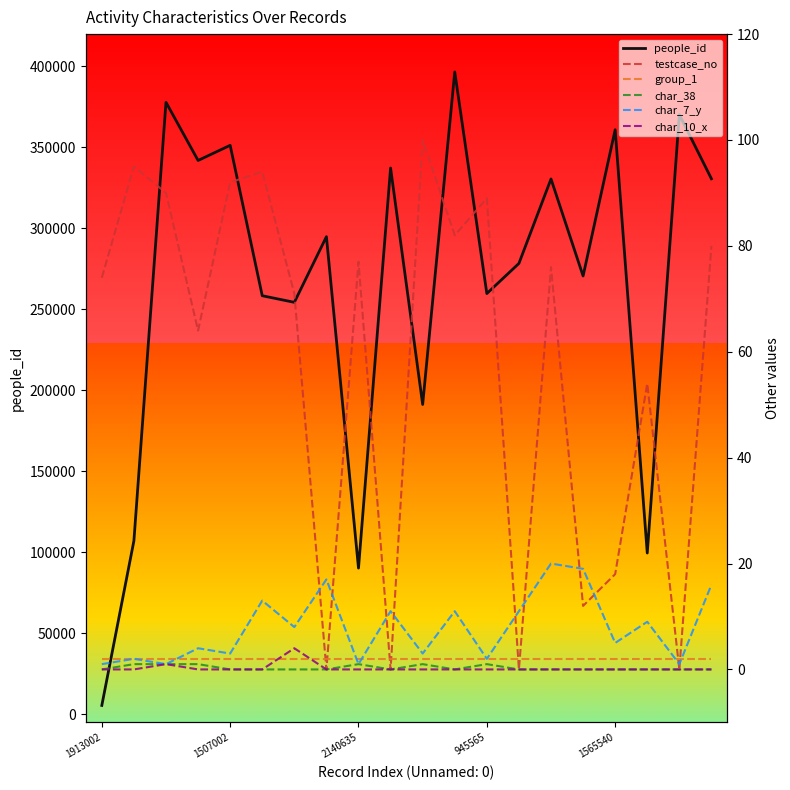

The char_38 series shows 1 at 10. True or false?

True